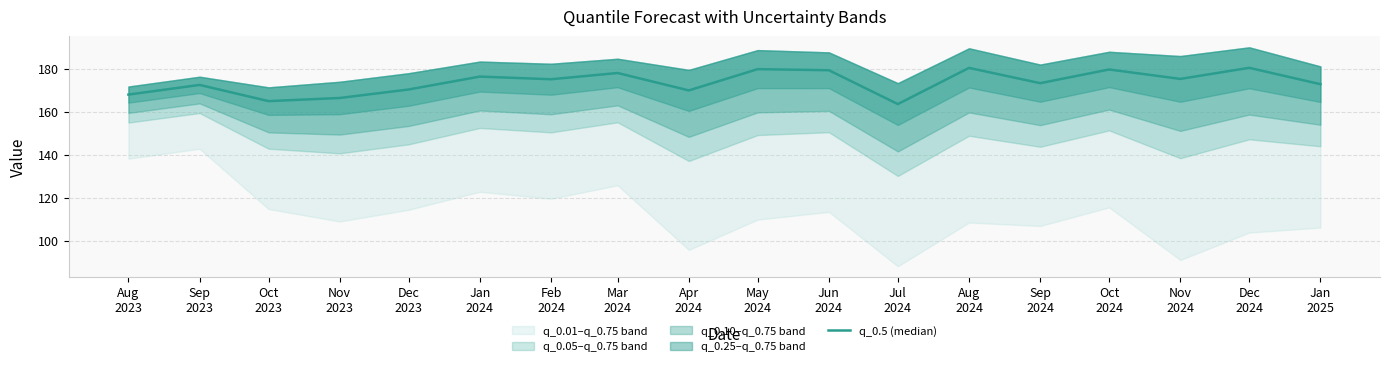

Reading right to left, what are all the values shown in this chart?

172.8	180.4	175.3	179.7	173.3	180.4	163.6	179.3	179.8	169.9	178.0	175.1	176.4	170.4	166.4	164.9	172.5	168.0